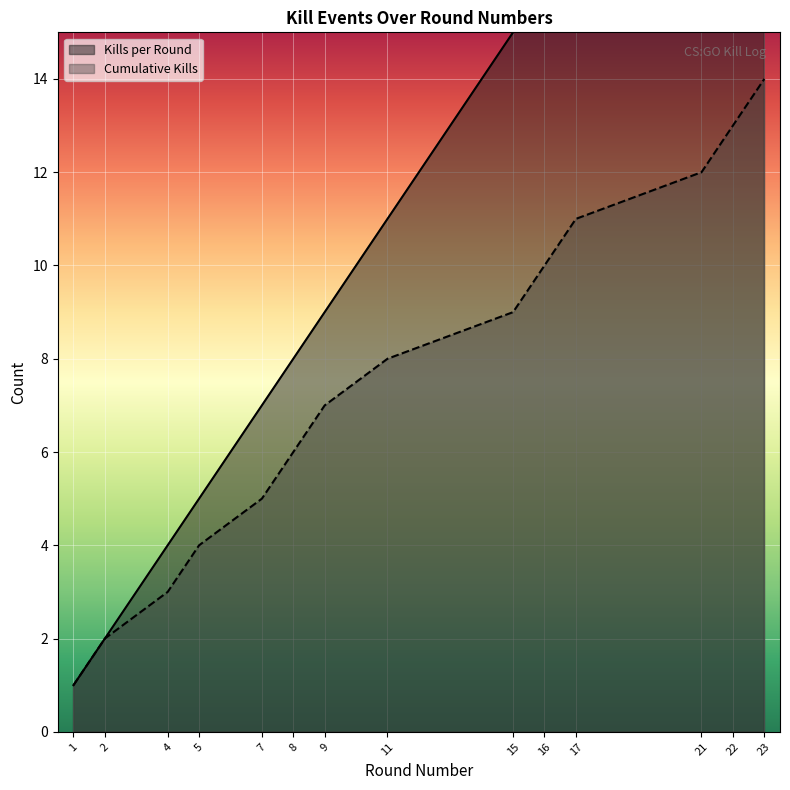

At which category is the sum across all series the highest?

23